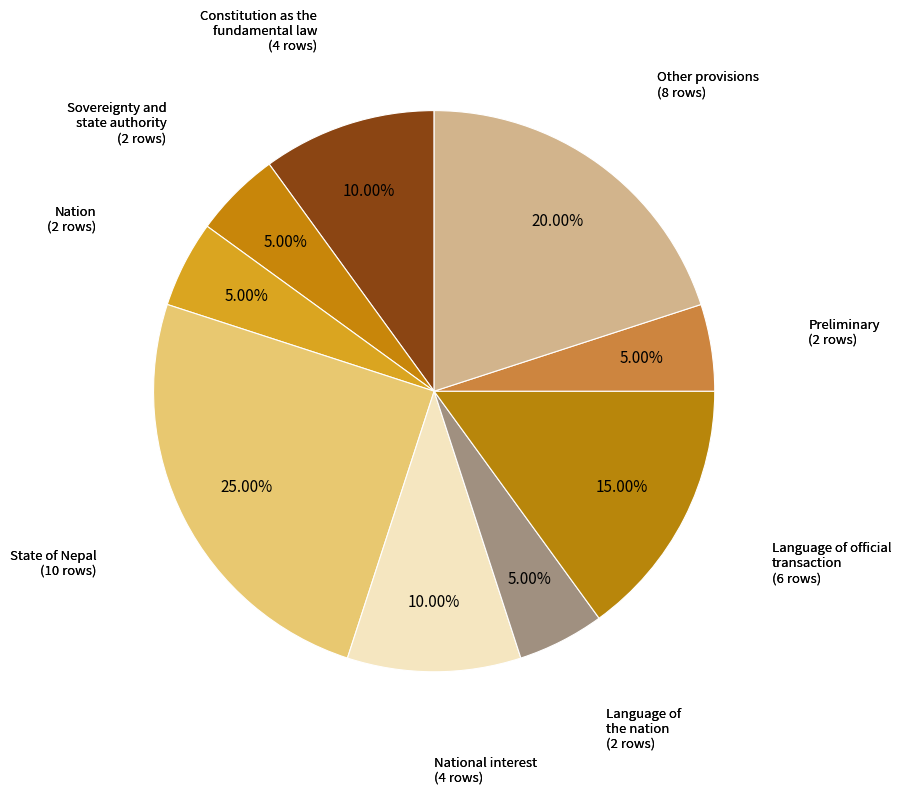

To the nearest percent, what is the difference between the largest and smallest slice percentages?

20%